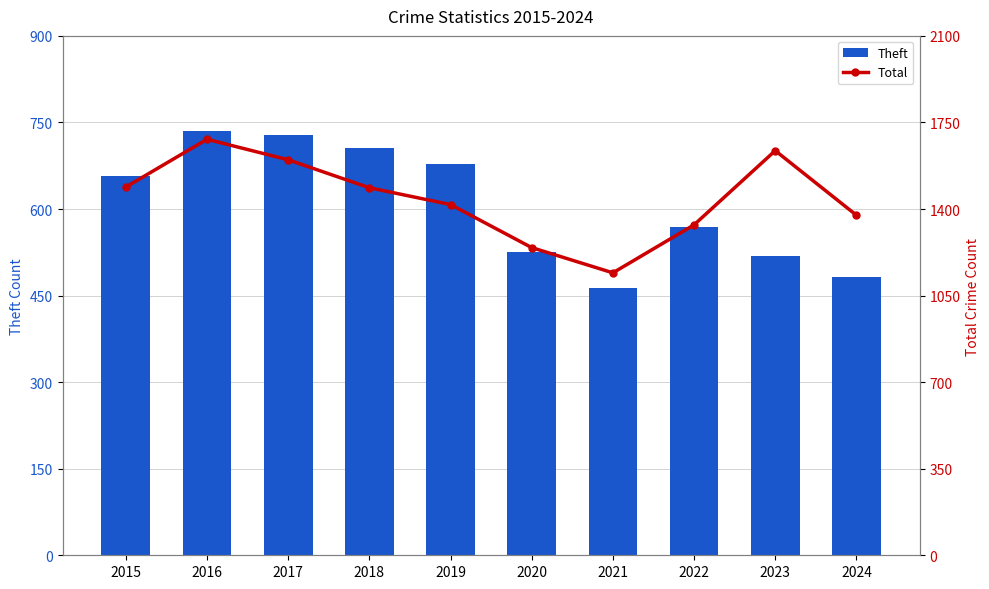

What are all the series names shown in the legend?

Theft, Total